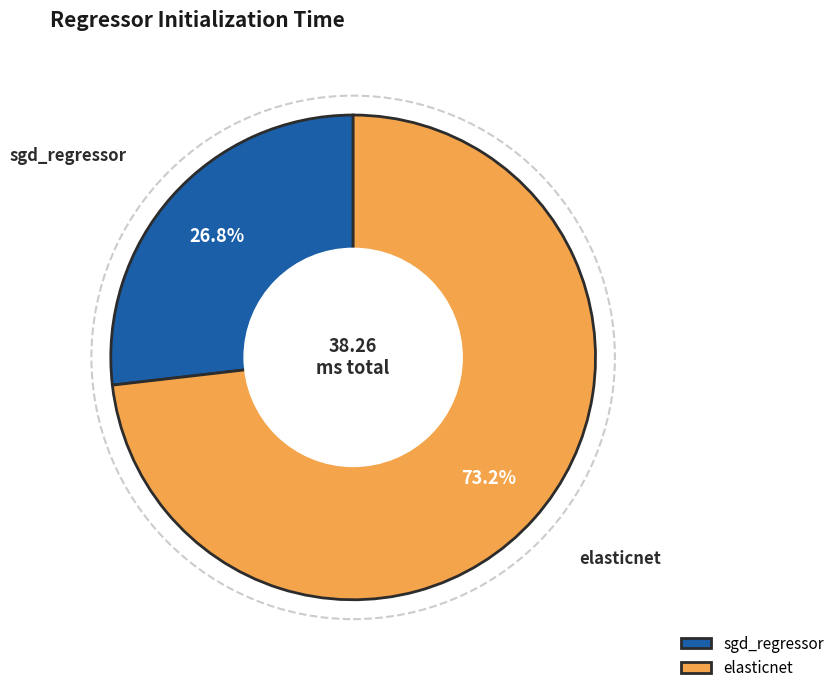

Which category has the smallest portion of the pie?

sgd_regressor